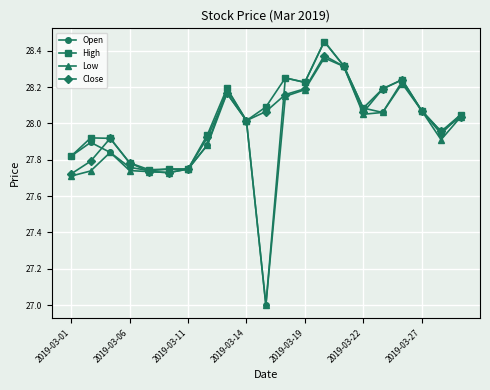

True or false: Close has more than 1 interior local peaks.

True